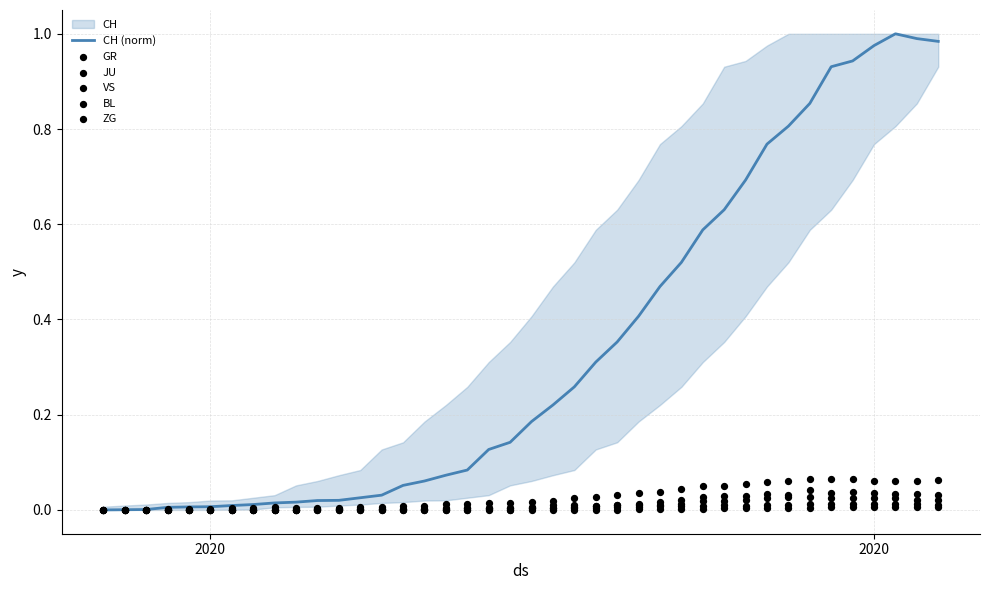

Which series has the largest Y range (max minus min)?

CH (norm)